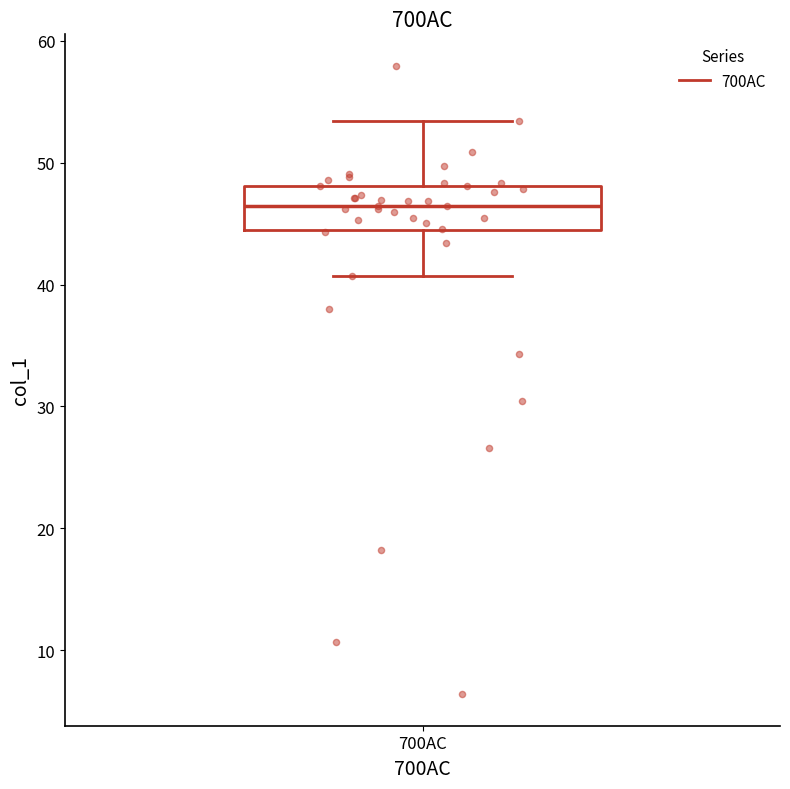

Read this box plot against the y-axis: the position of the median line, the range covered by the box, and the ends of both whiskers. The values are not printed on the chart, so give them approximately, as read against the axis.

median 46, box 44 to 48, whiskers 41 to 53